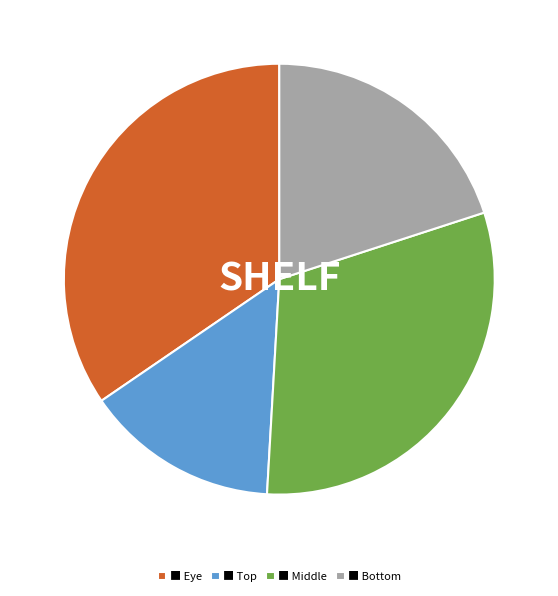

The ■ Middle slice represents 42% of the pie. True or false?

False